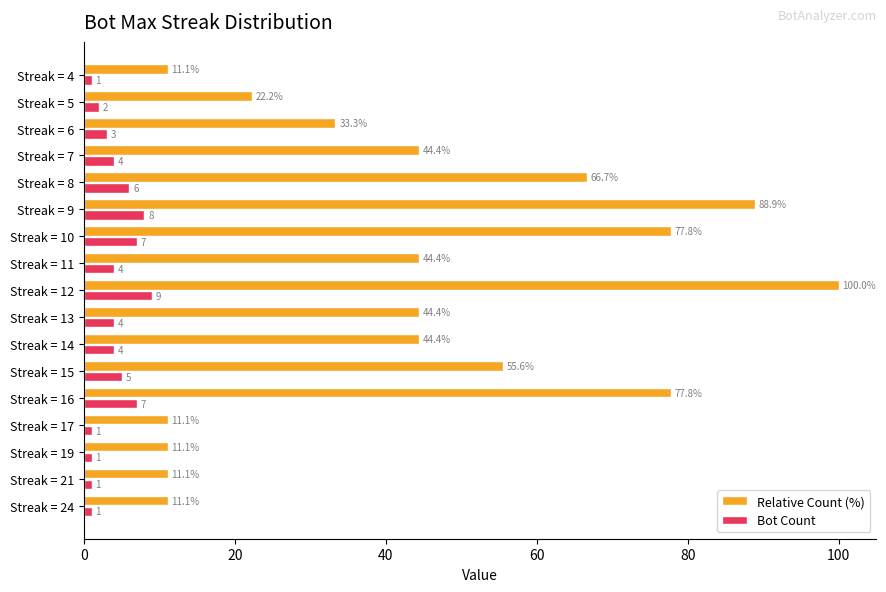

Count the Bot Count values in the range 1 to 6.

13